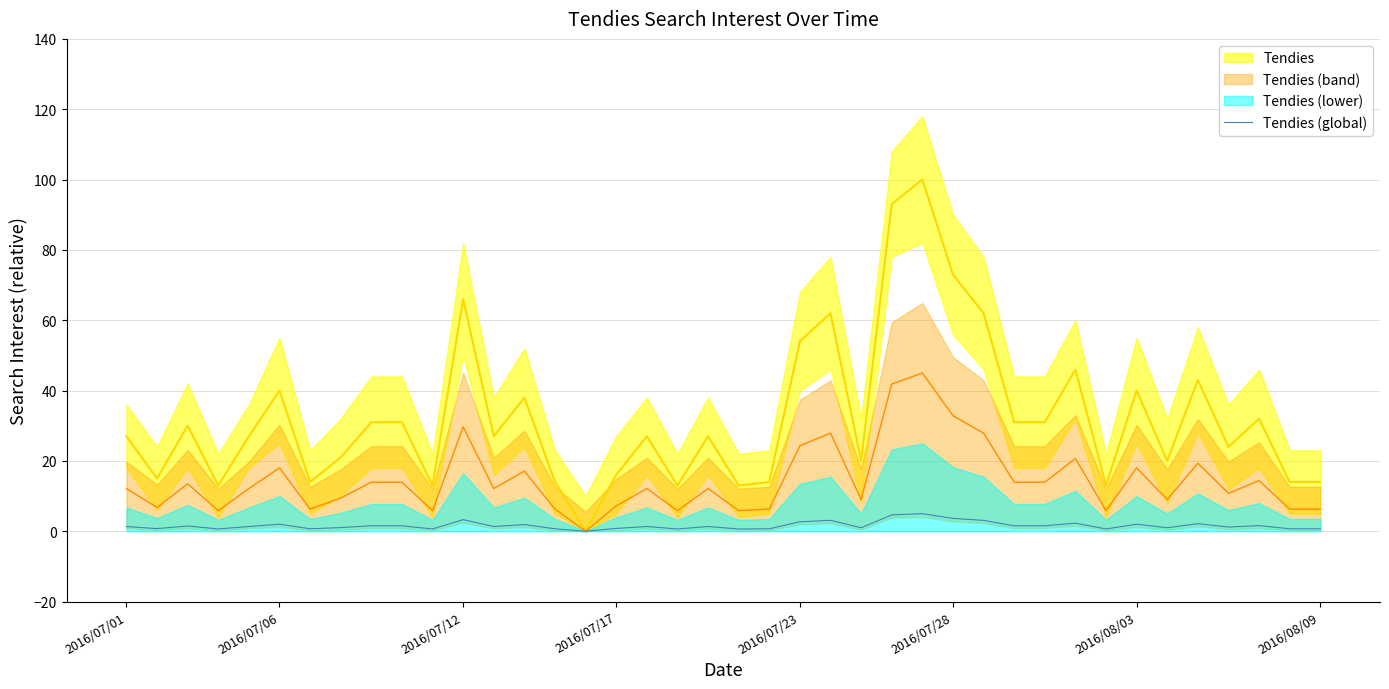

How many points are higher than both their immediate neighbors (excluding endpoints)?

12